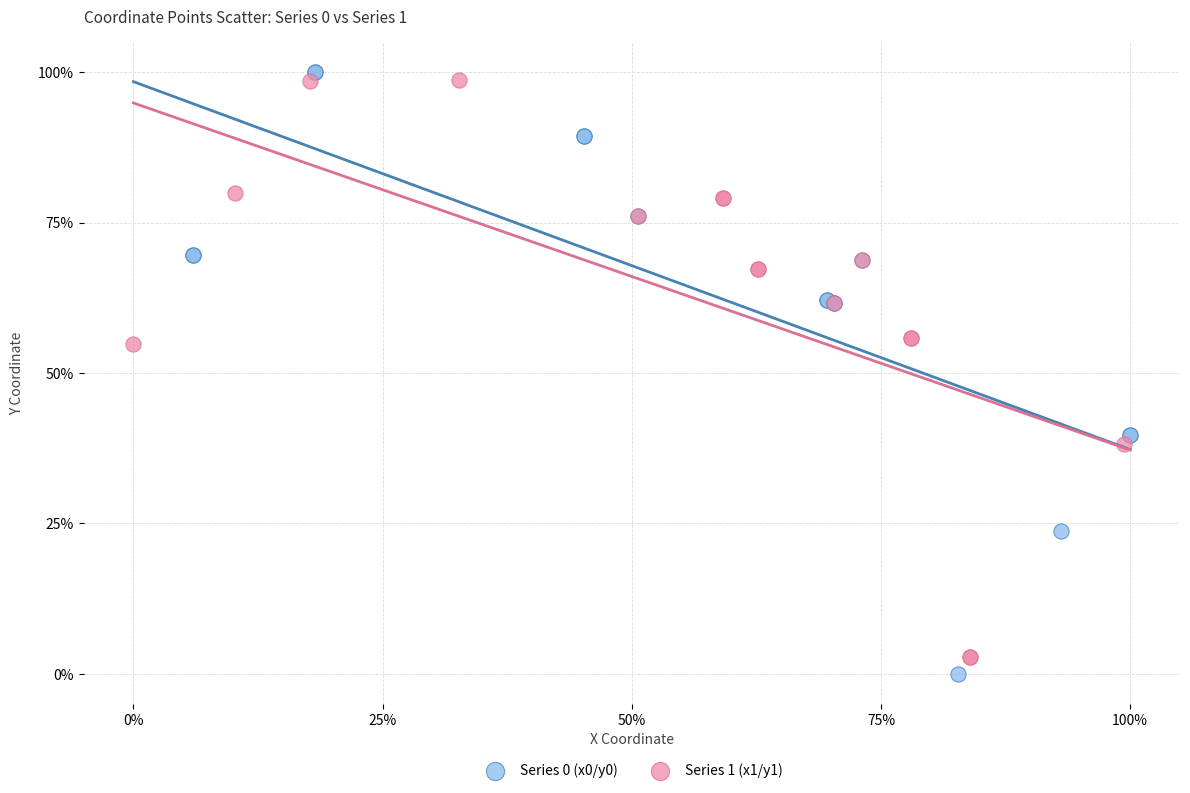

What are all the series names shown in the legend?

Series 0 (x0/y0), Series 1 (x1/y1)